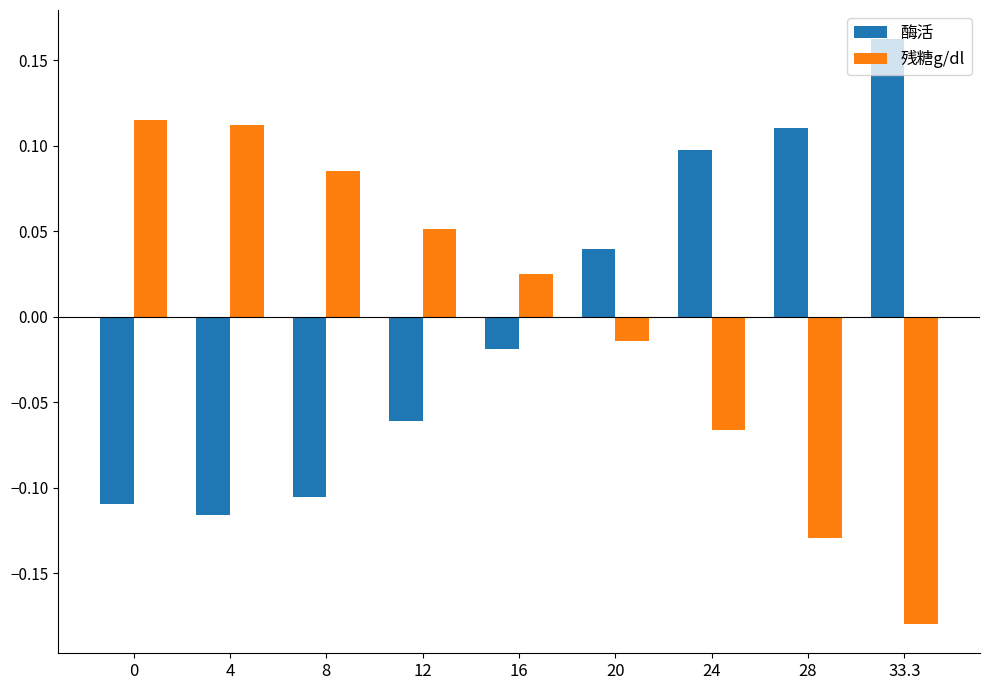

Rank the series at 12 from highest to lowest value.

残糖g/dl, 酶活